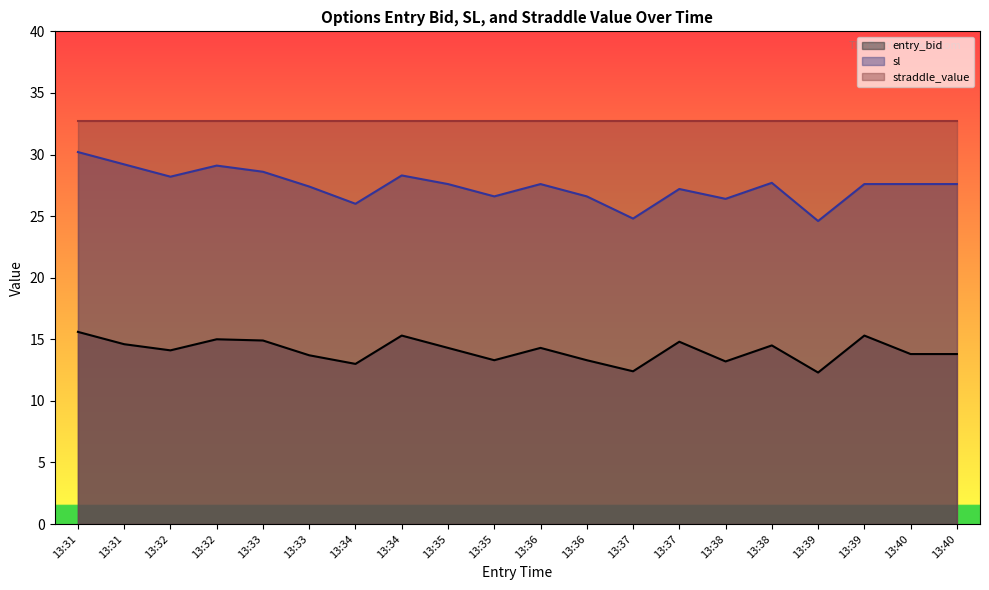

Which series has the widest spread of values?

sl